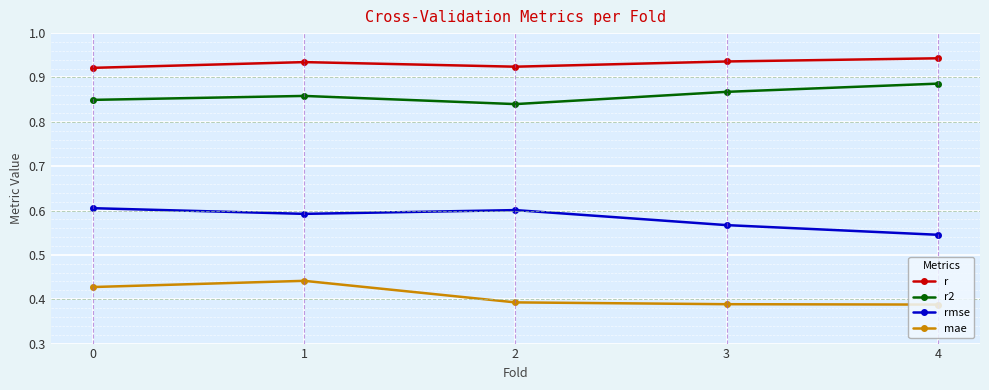

At which category does mae reach its first local peak?

1